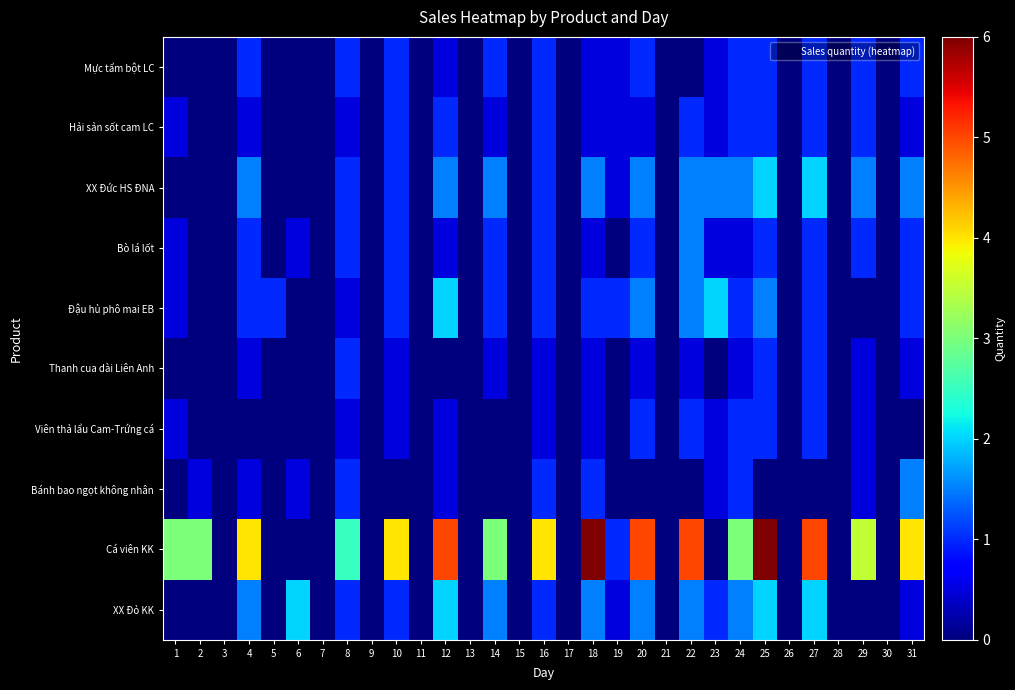

What is the spread (max minus min) of values at 5?

1.0